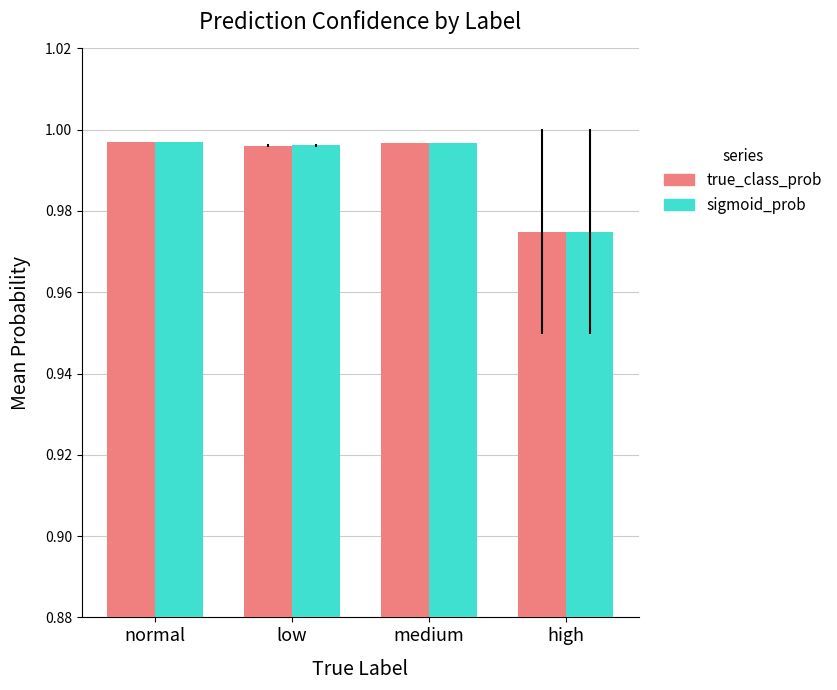

Is it true that sigmoid_prob equals 0.6 at low?

False